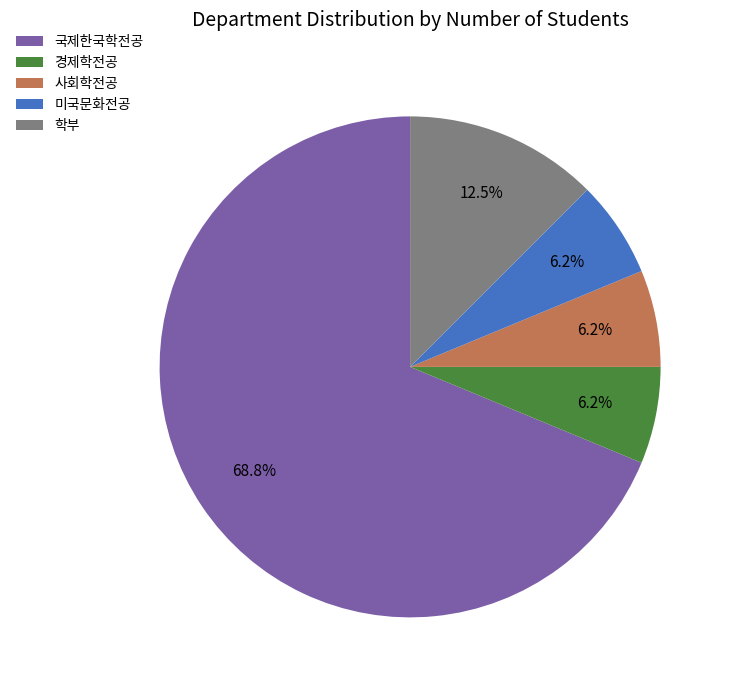

Combined, do 미국문화전공 and 경제학전공 account for over 50%?

No